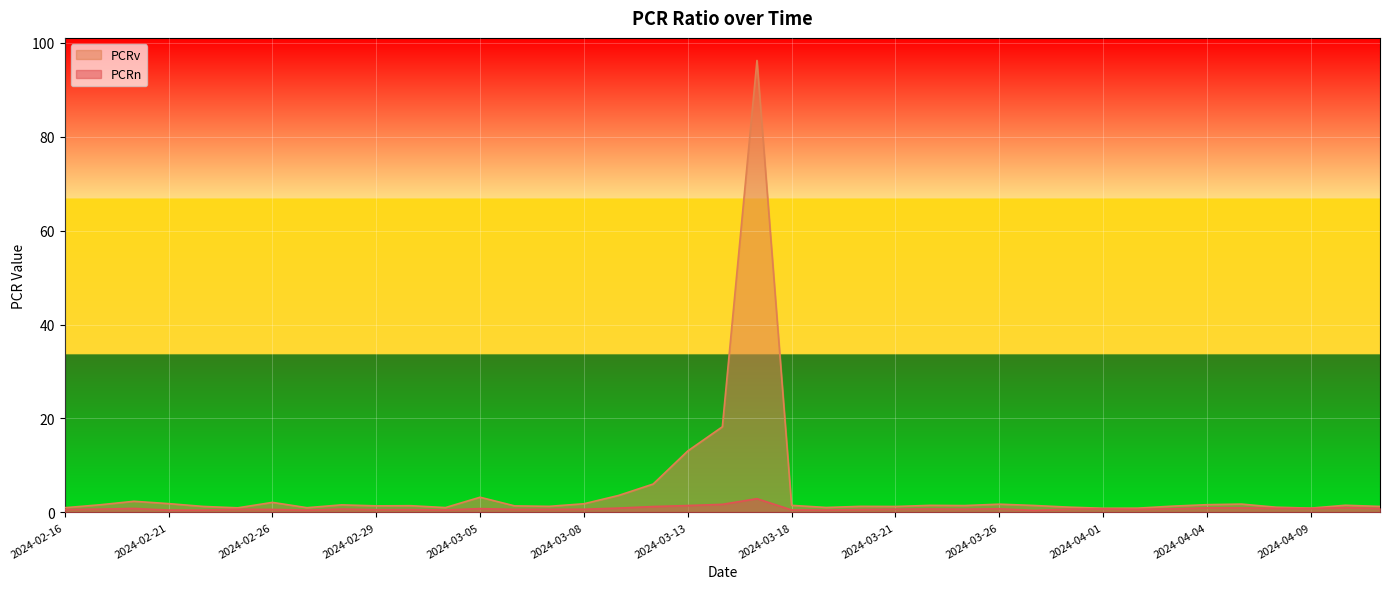

Reading right to left, list all the values displayed in this chart.

PCRn: 2024-04-11=0.8	2024-04-10=1.0	2024-04-09=0.8	2024-04-08=0.9	2024-04-05=0.9	2024-04-04=0.9	2024-04-03=0.7	2024-04-02=0.6	2024-04-01=0.7	2024-03-28=0.7	2024-03-27=0.4	2024-03-26=0.8	2024-03-25=0.7	2024-03-22=0.7	2024-03-21=0.7	2024-03-20=0.6	2024-03-19=0.5	2024-03-18=0.5	2024-03-15=2.9	2024-03-14=1.7	2024-03-13=1.4	2024-03-12=1.2	2024-03-11=0.9	2024-03-08=0.7	2024-03-07=0.6	2024-03-06=0.6	2024-03-05=0.8	2024-03-04=0.5	2024-03-01=0.6	2024-02-29=0.6	2024-02-28=0.7	2024-02-27=0.5	2024-02-26=0.6	2024-02-23=0.6	2024-02-22=0.5	2024-02-21=0.5	2024-02-20=0.8	2024-02-19=0.7	2024-02-16=0.6
PCRv: 2024-04-11=1.3	2024-04-10=1.5	2024-04-09=0.9	2024-04-08=1.1	2024-04-05=1.8	2024-04-04=1.6	2024-04-03=1.3	2024-04-02=0.9	2024-04-01=0.9	2024-03-28=1.1	2024-03-27=1.5	2024-03-26=1.7	2024-03-25=1.4	2024-03-22=1.5	2024-03-21=1.2	2024-03-20=1.3	2024-03-19=1.0	2024-03-18=1.5	2024-03-15=96.2	2024-03-14=18.2	2024-03-13=13.1	2024-03-12=6.0	2024-03-11=3.6	2024-03-08=1.8	2024-03-07=1.3	2024-03-06=1.4	2024-03-05=3.2	2024-03-04=1.0	2024-03-01=1.4	2024-02-29=1.4	2024-02-28=1.6	2024-02-27=1.0	2024-02-26=2.1	2024-02-23=1.0	2024-02-22=1.3	2024-02-21=1.9	2024-02-20=2.3	2024-02-19=1.6	2024-02-16=1.0